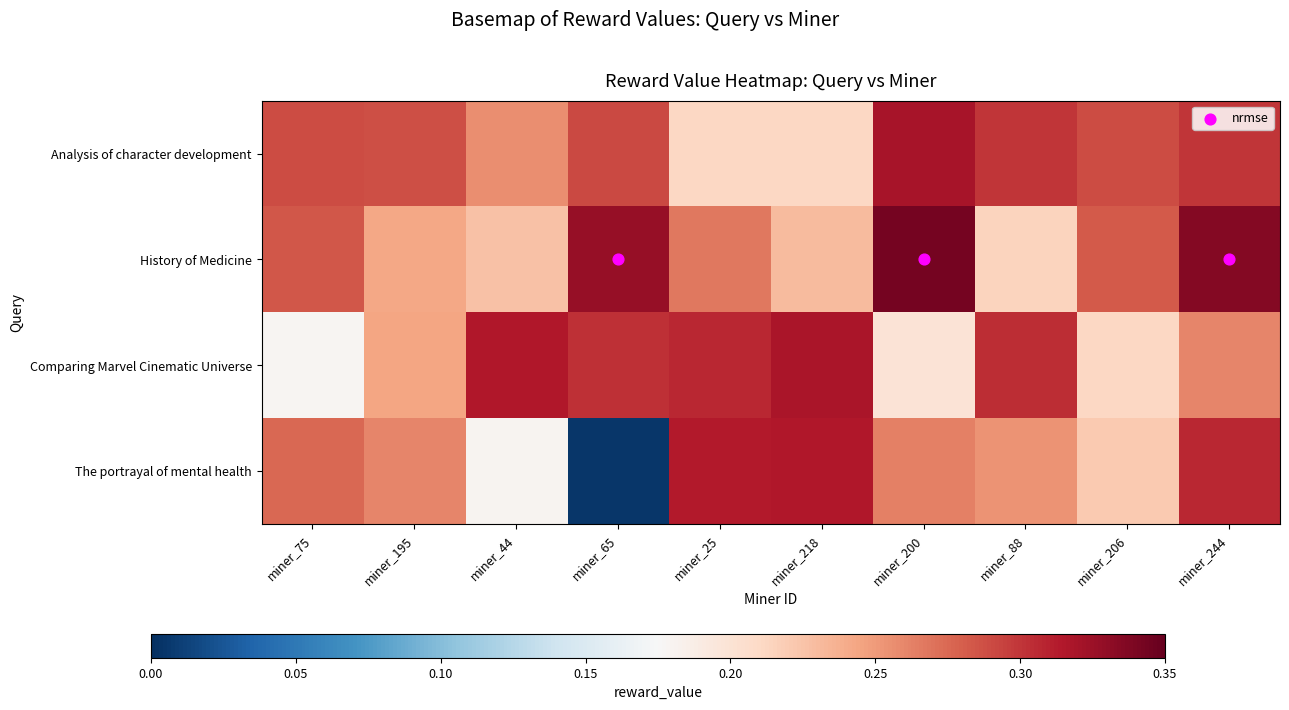

What is the total value across all series at miner_206?

1.0